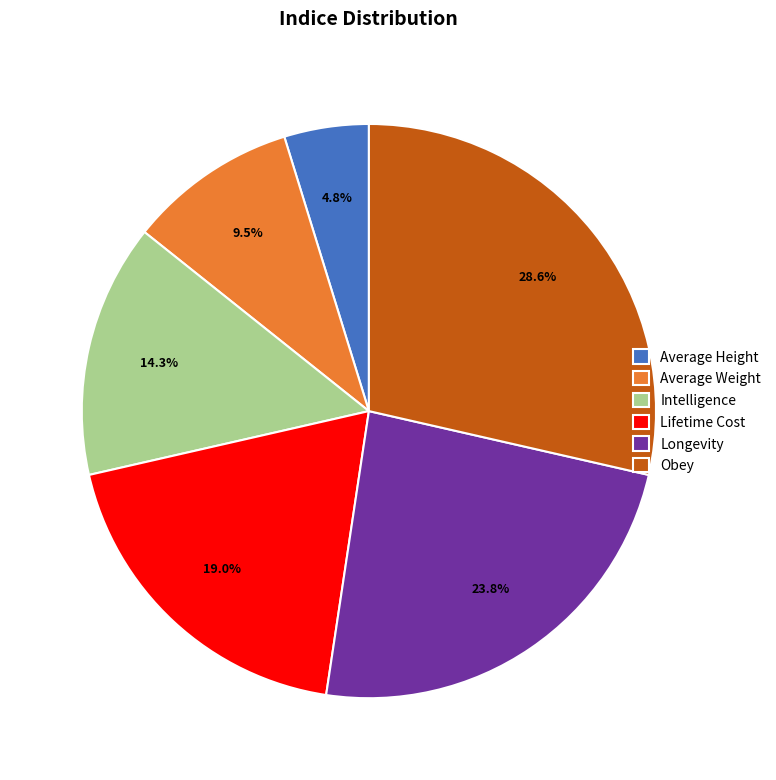

Is it true that Intelligence is 6% of the pie?

False